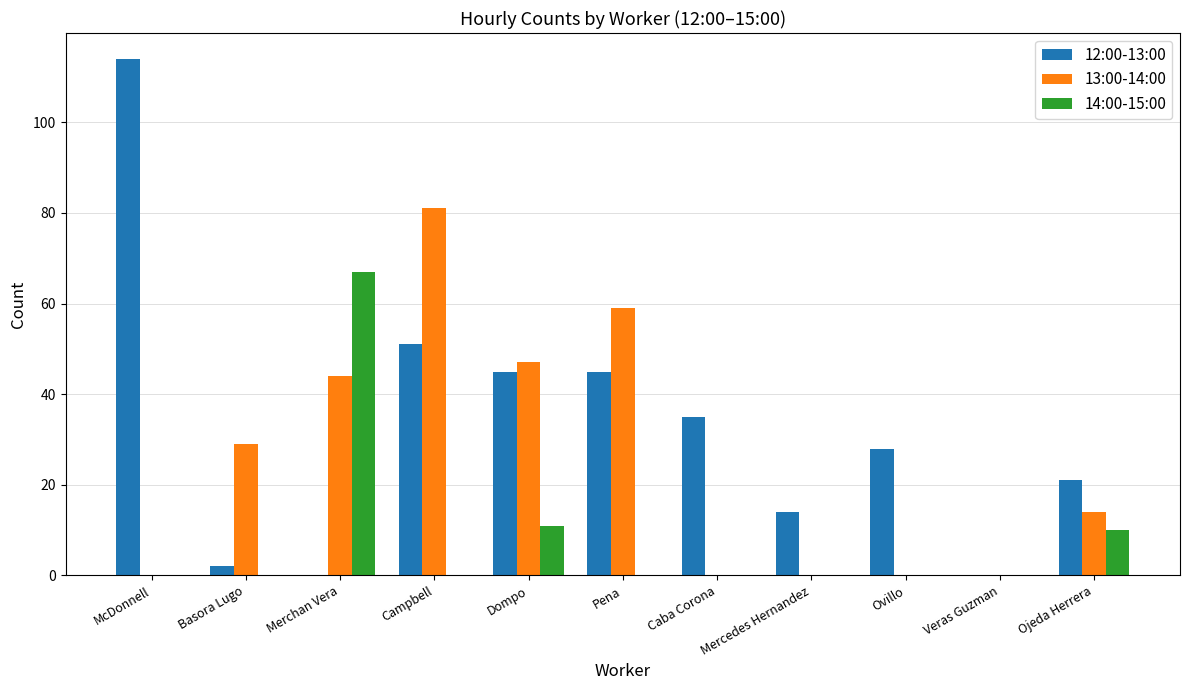

Which category has the highest value across all series?

McDonnell